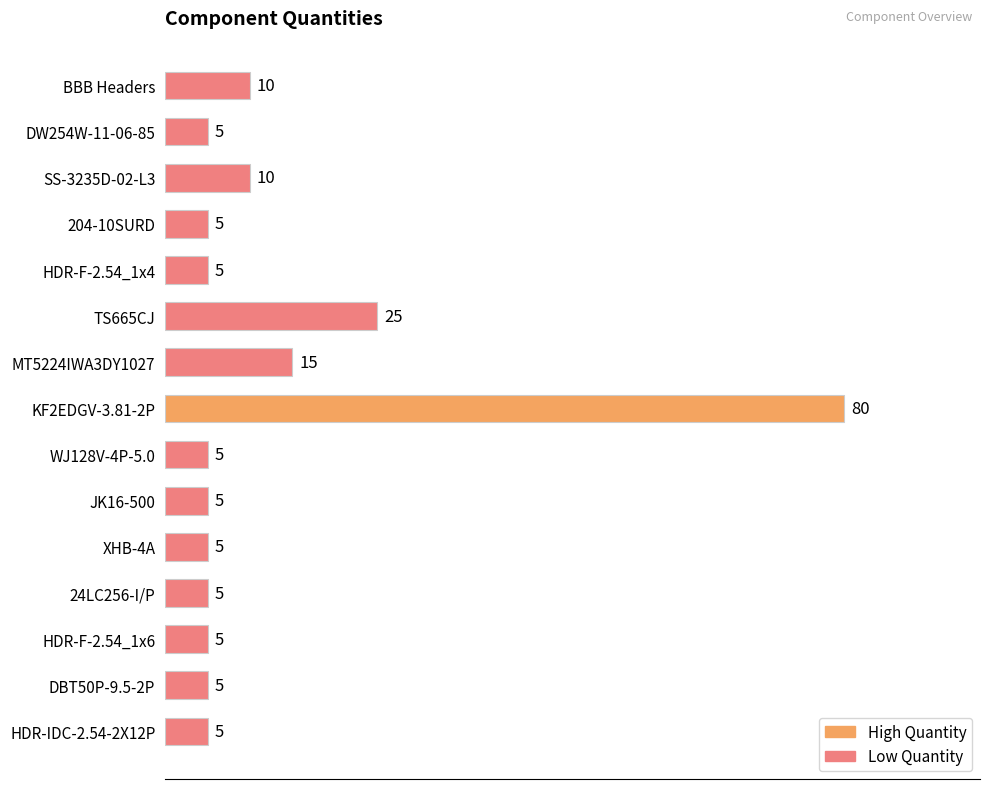

The chart shows a value of 2 at 204-10SURD. True or false?

False